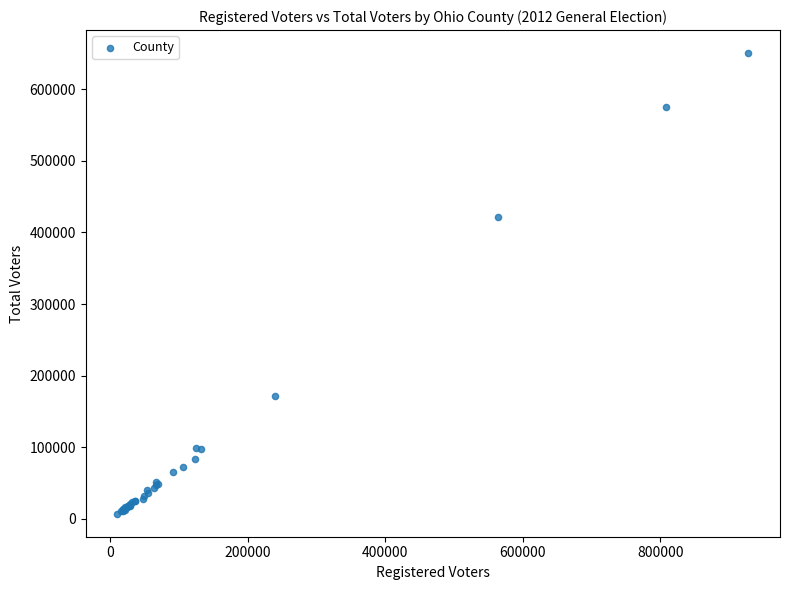

What Y value in the scatter plot is closest to 328863?

421997